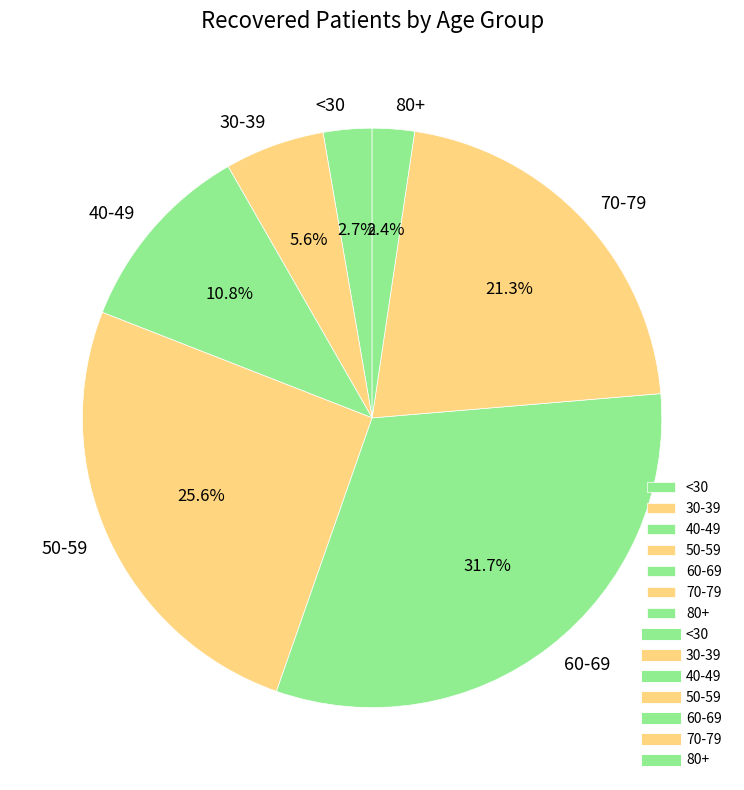

Between 60-69 and 80+, which is larger?

60-69